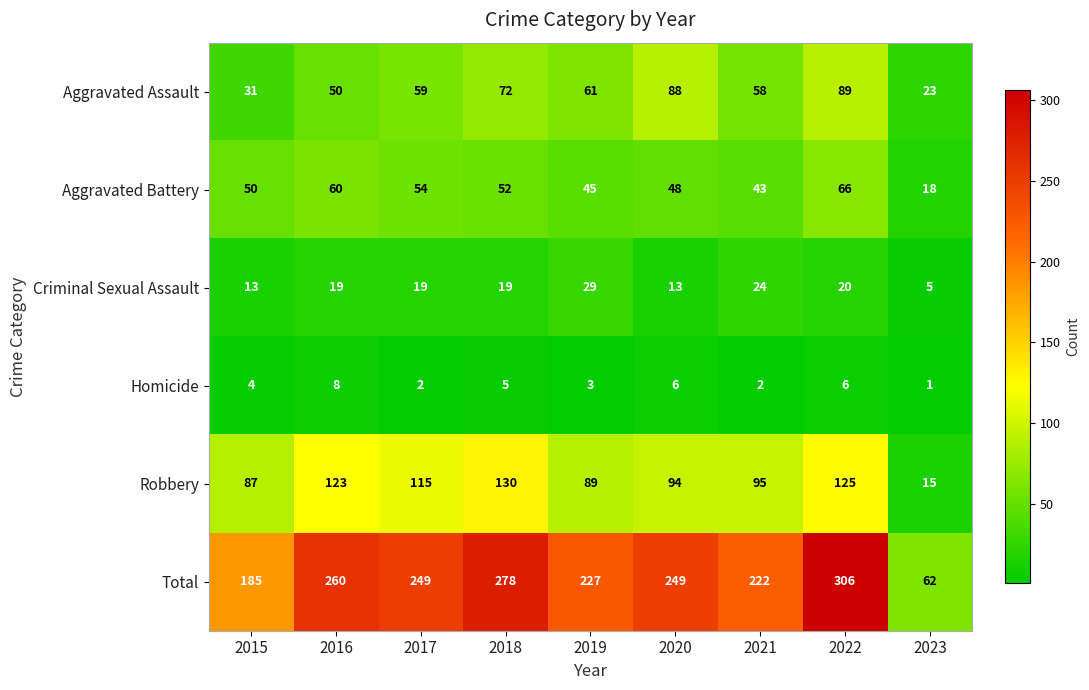

Which series changed the most between 2016 and 2022?

Total